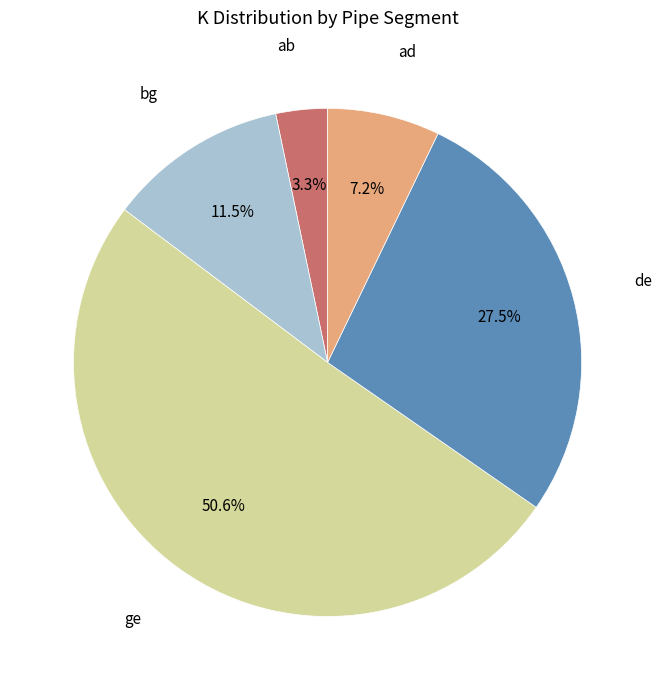

Is there any slice that represents more than half of the pie?

Yes